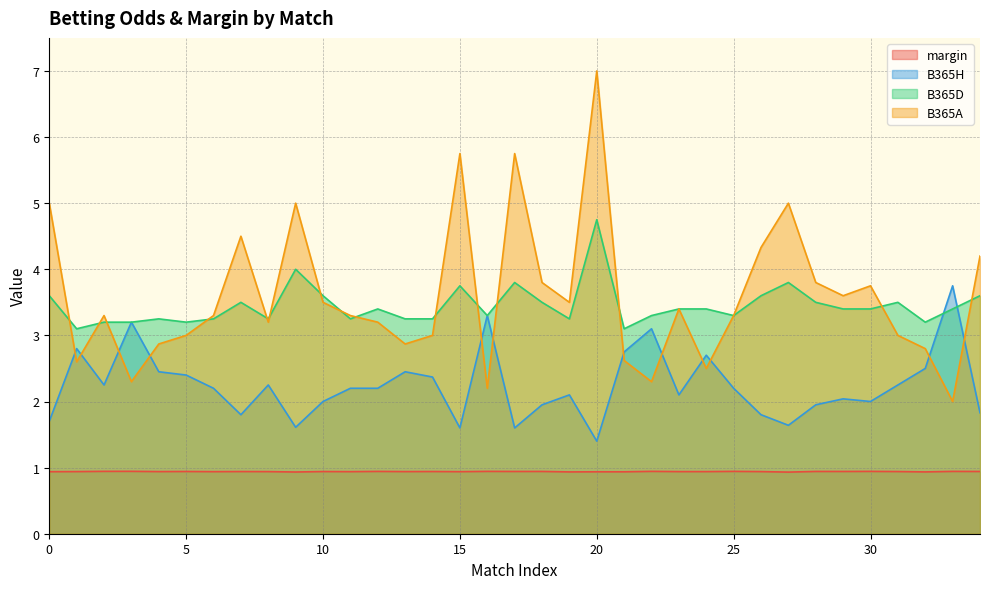

Rank the series by their maximum value, from lowest to highest.

margin, B365H, B365D, B365A